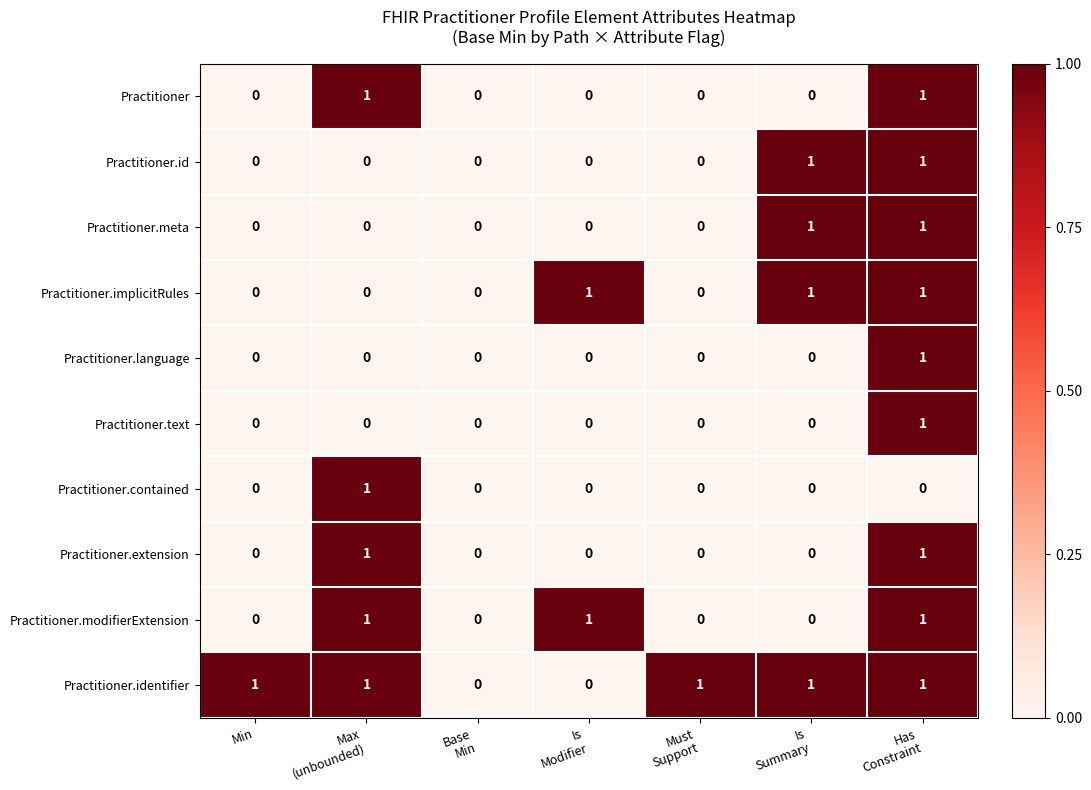

Count the Practitioner.id values in the range 0 to 1.

7